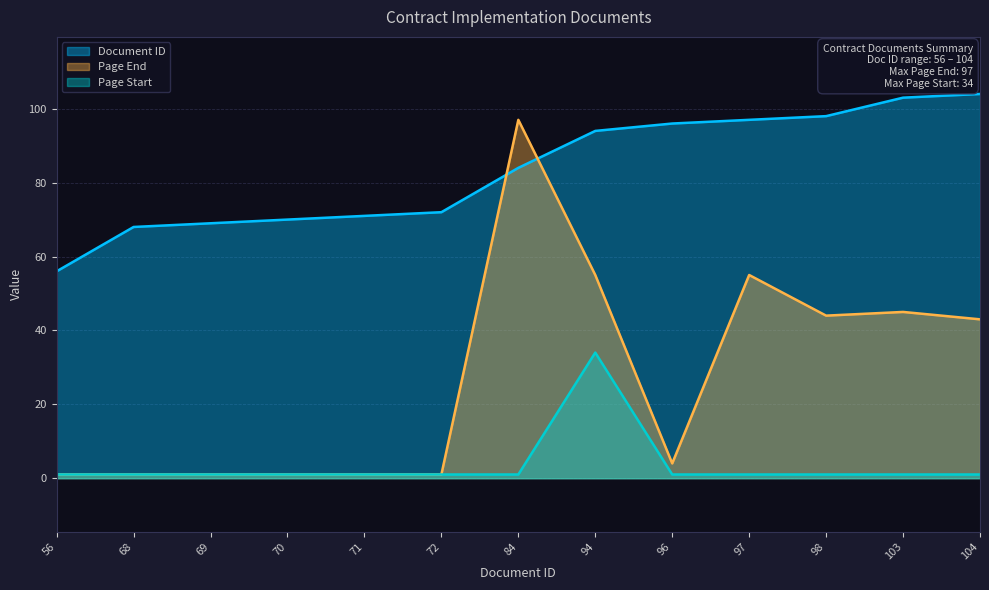

Is it true that Page End equals 55 at 94?

True